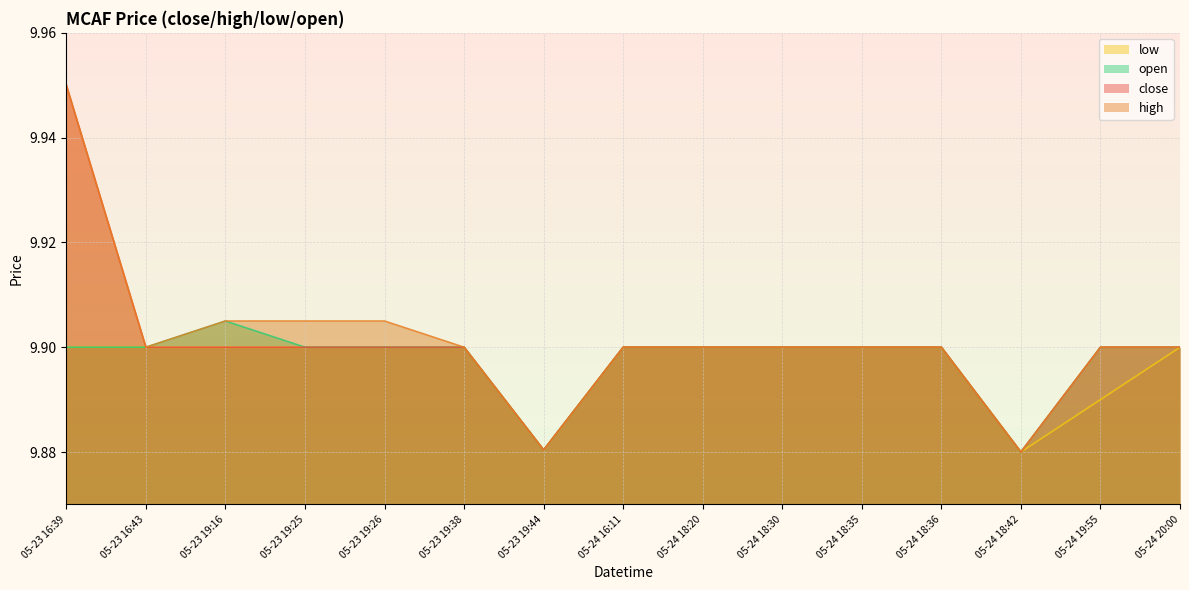

What is the maximum value for open?

9.9